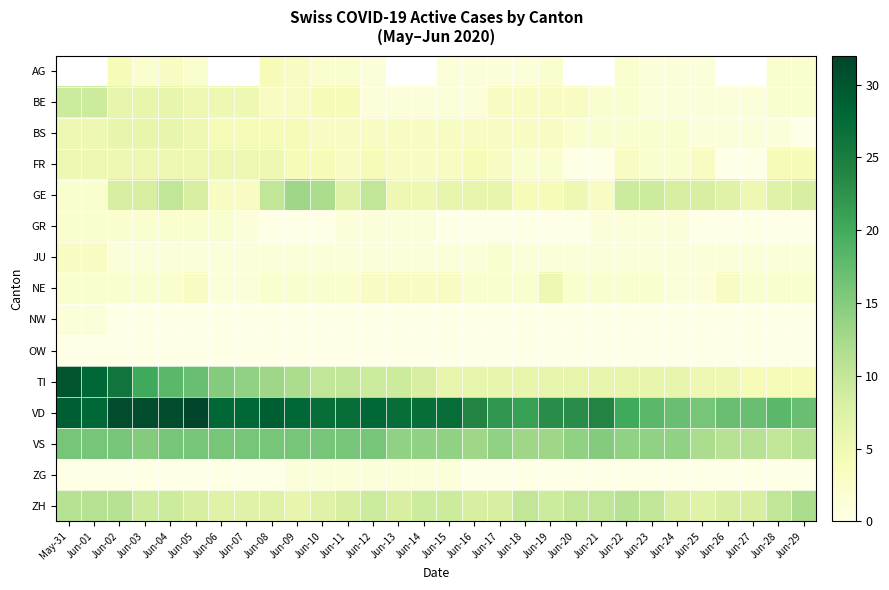

The GR series shows -1.0 at Jun-28. True or false?

False